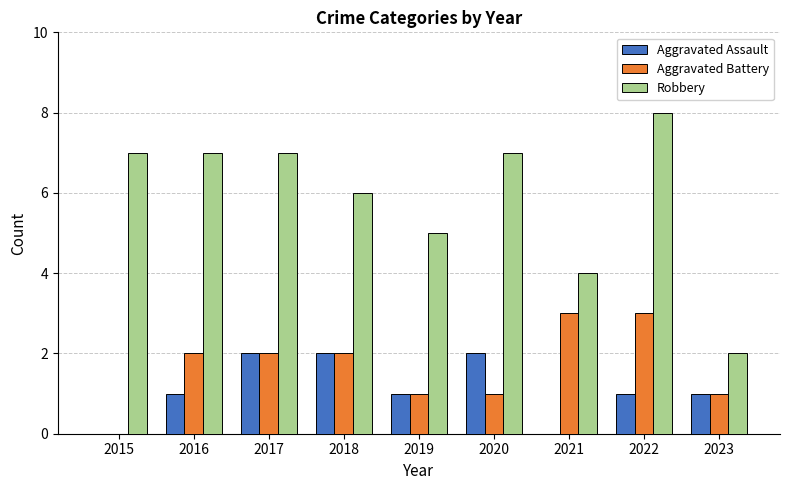

Reading right to left, what are all the values shown in this chart?

Aggravated Assault: 2023=1	2022=1	2021=0	2020=2	2019=1	2018=2	2017=2	2016=1	2015=0
Aggravated Battery: 2023=1	2022=3	2021=3	2020=1	2019=1	2018=2	2017=2	2016=2	2015=0
Robbery: 2023=2	2022=8	2021=4	2020=7	2019=5	2018=6	2017=7	2016=7	2015=7